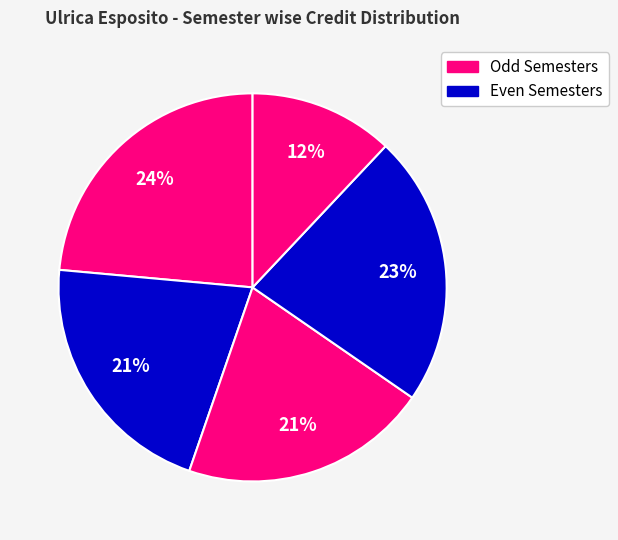

How many segments does this pie chart have?

5